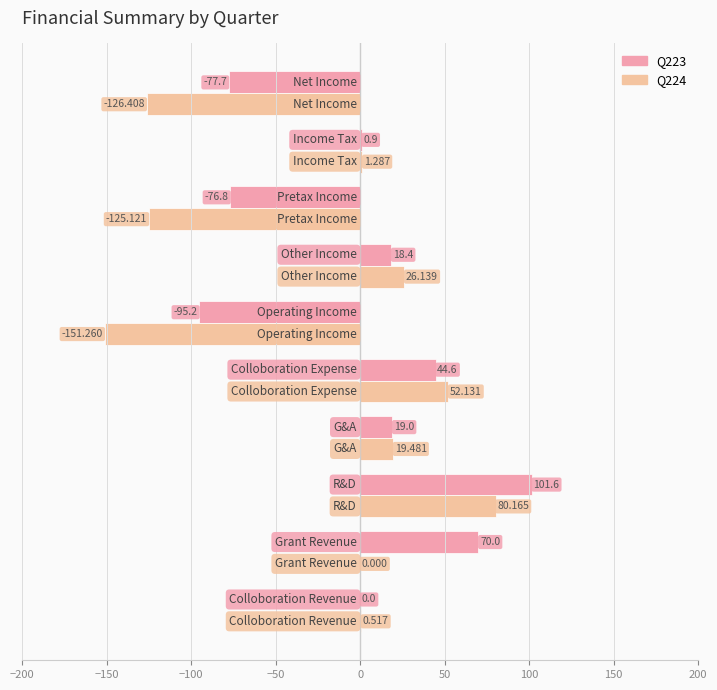

Reading left to right, extract all data points from this chart.

Q223: 0.0	70.0	101.6	19.0	44.6	-95.2	18.4	-76.8	0.9	-77.7
Q224: 0.5	0.0	80.2	19.5	52.1	-151.3	26.1	-125.1	1.3	-126.4